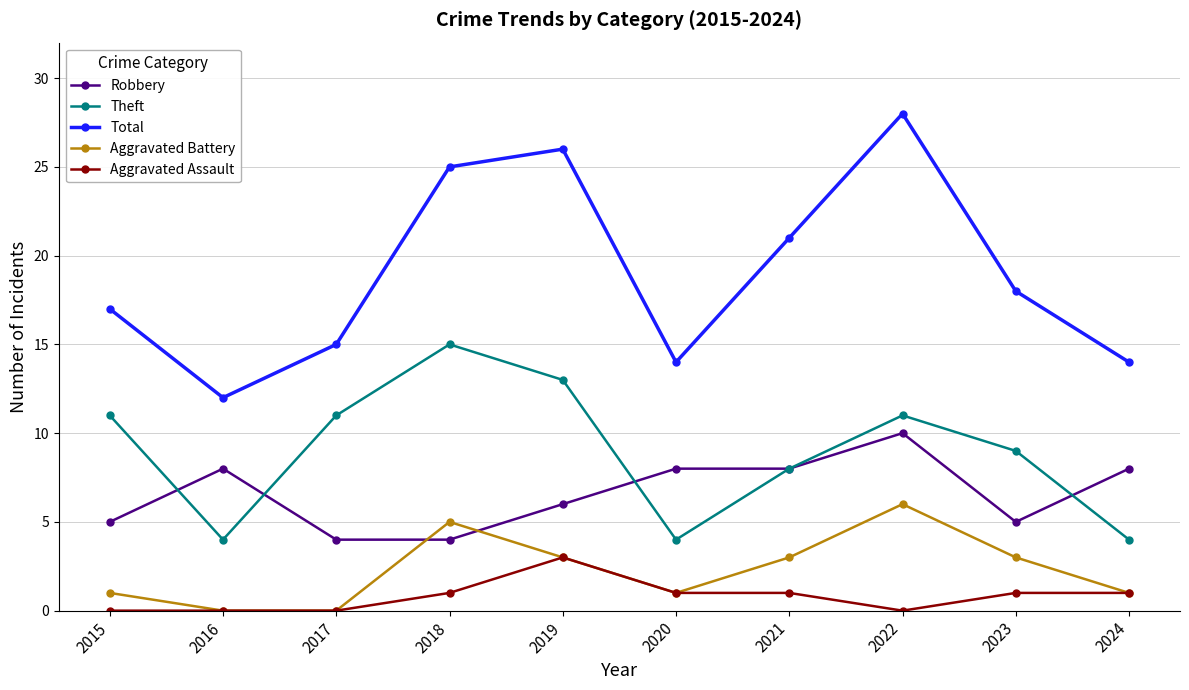

The value of Total at 2018 is 25. True or false?

True